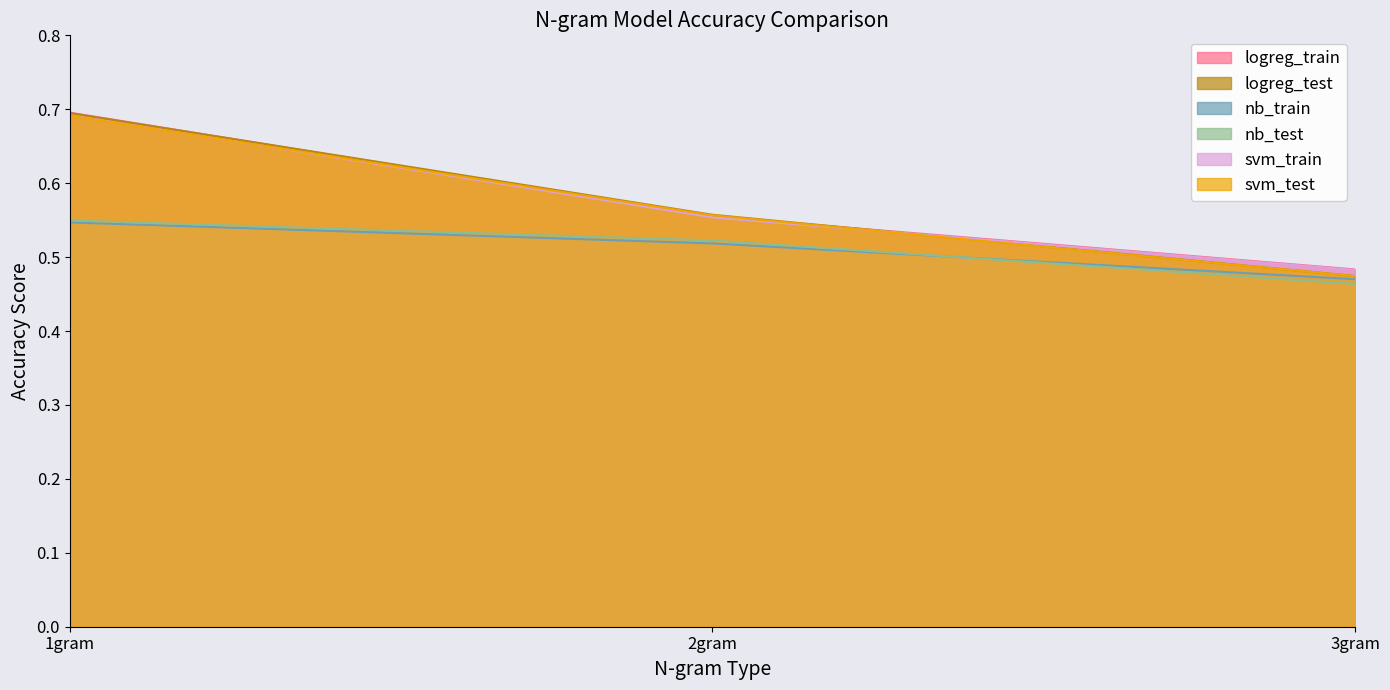

Which has a higher value, 2gram or 1gram?

1gram